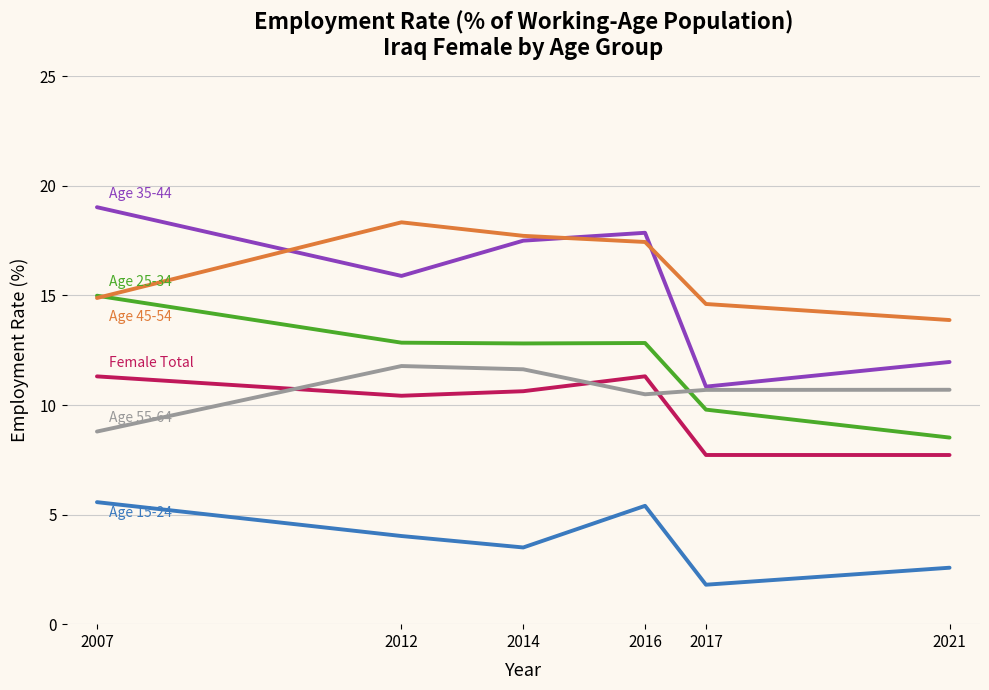

What is the total value across all series at 2016?

75.3